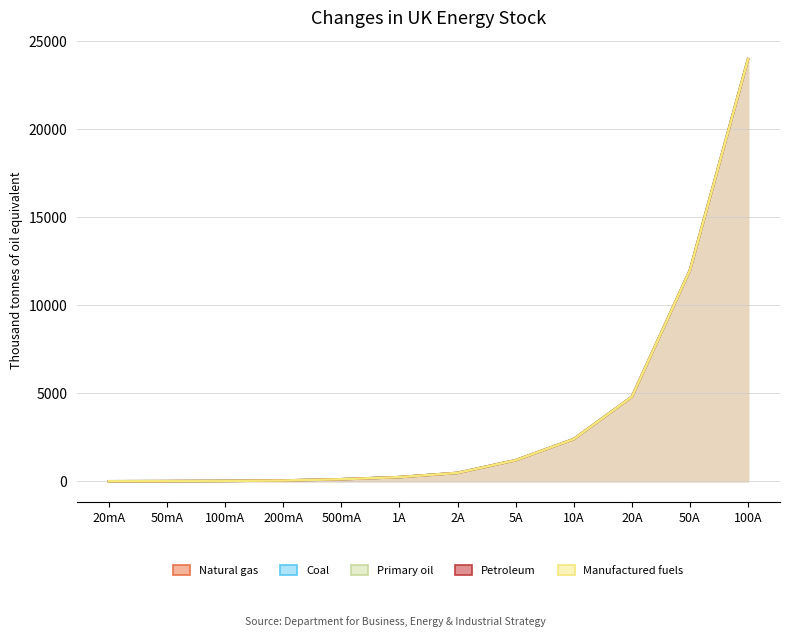

True or false: Primary oil has more than 2 points higher than both neighbors.

False